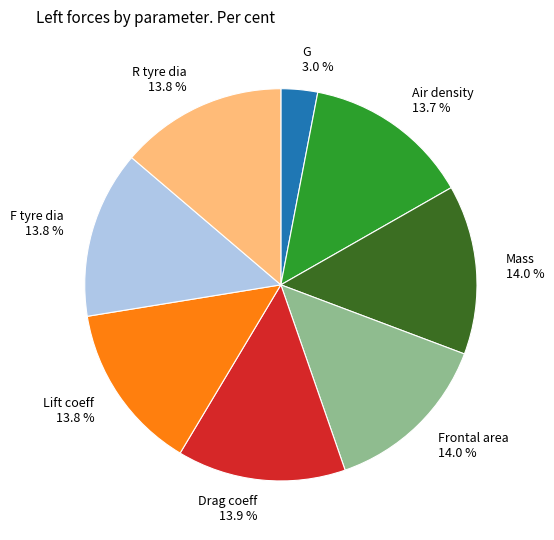

To the nearest percent, what is the combined percentage of F tyre dia and Air density?

28%